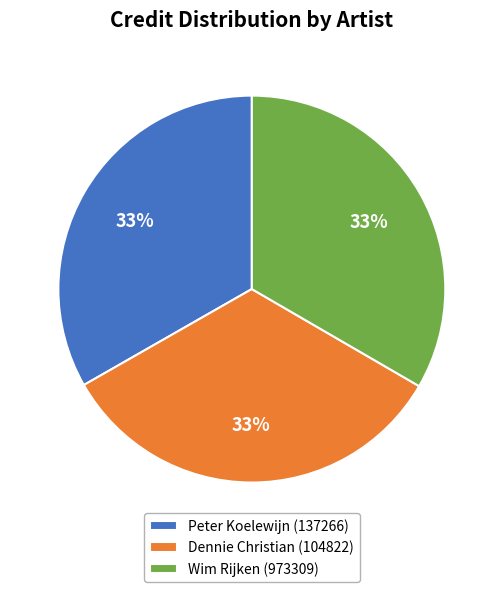

Count the number of slices in the pie.

3